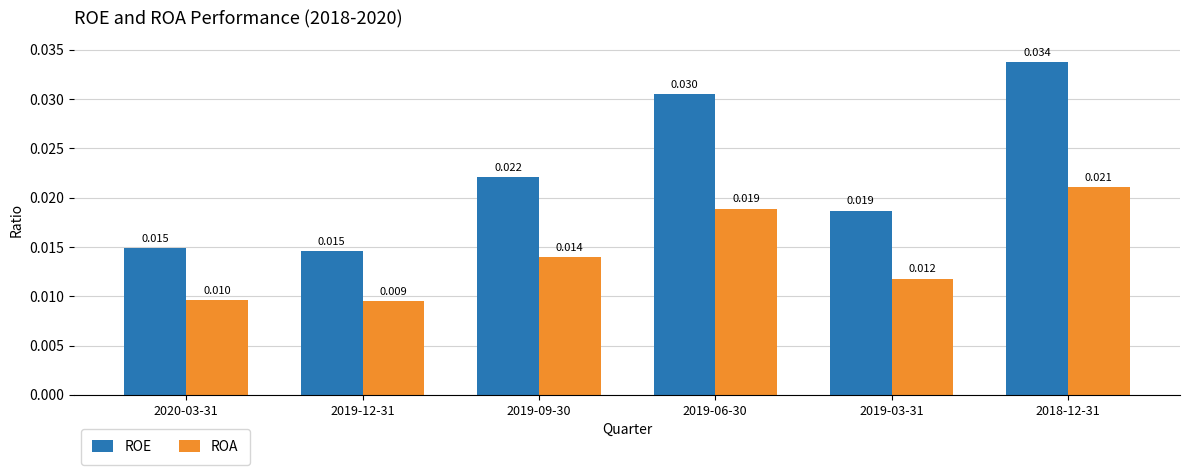

How many bars are there in total?

12